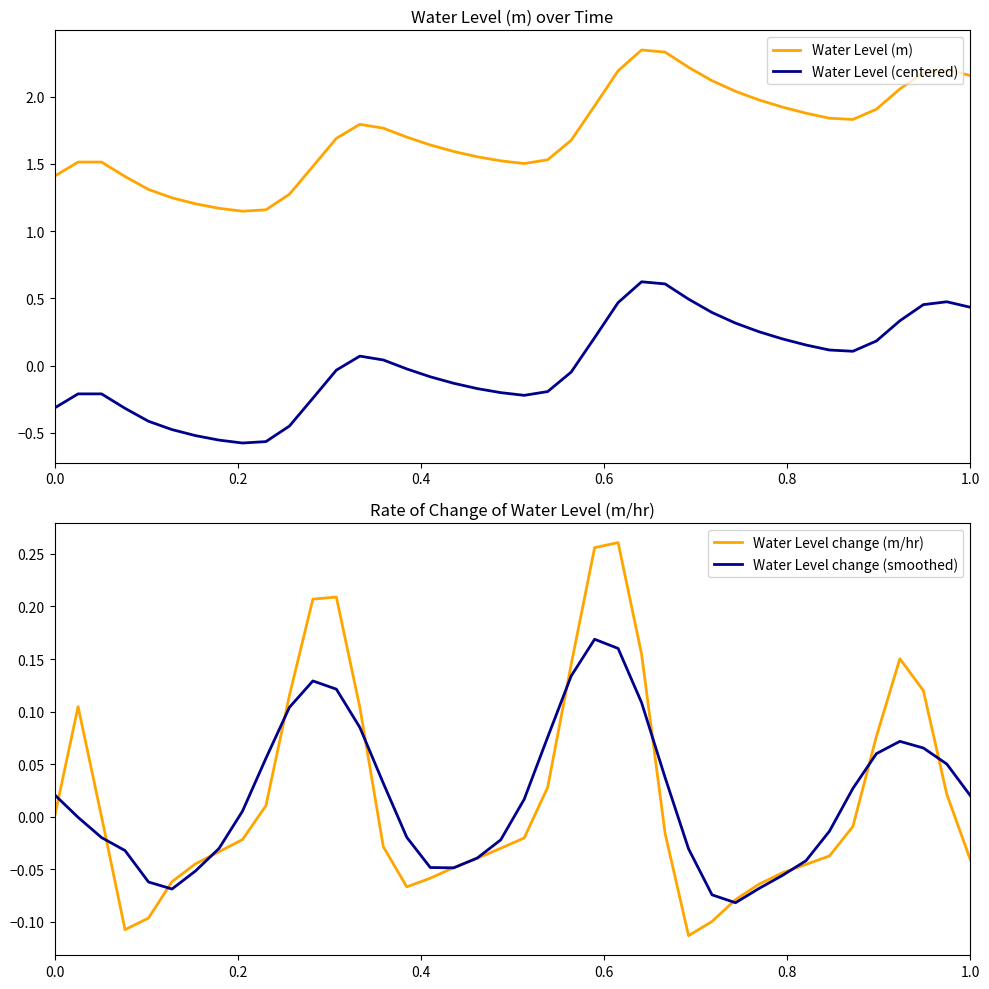

What is the minimum value for Water Level change (smoothed)?

-0.1